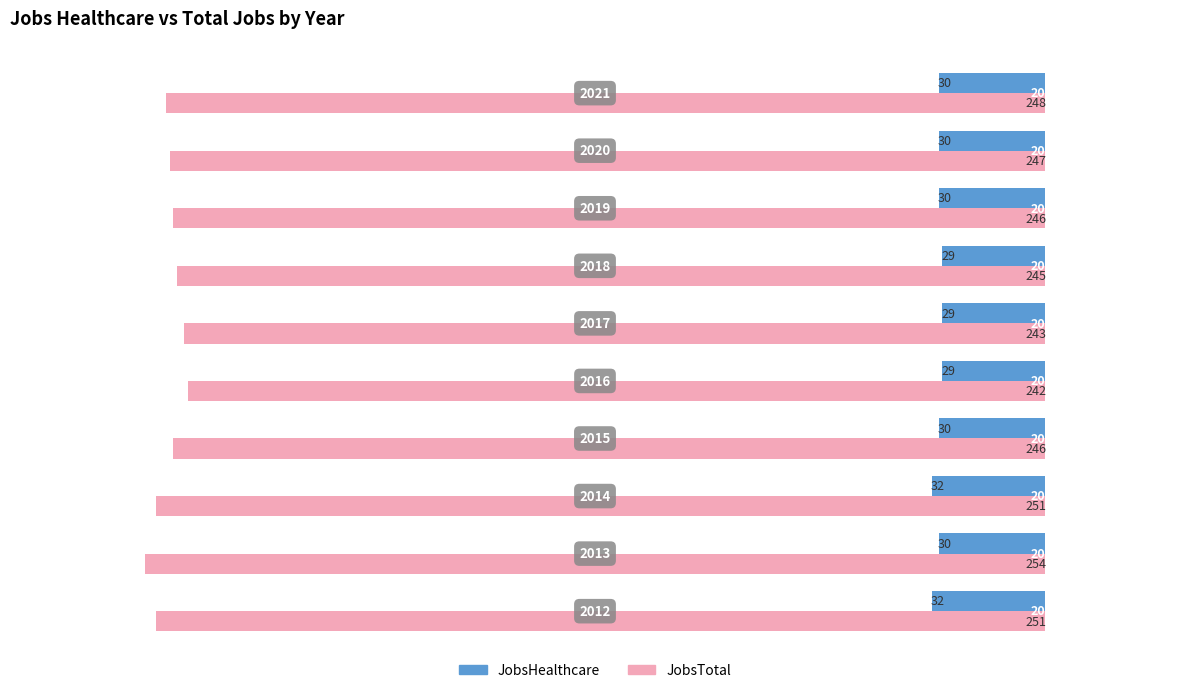

What is the minimum value for JobsHealthcare?

29